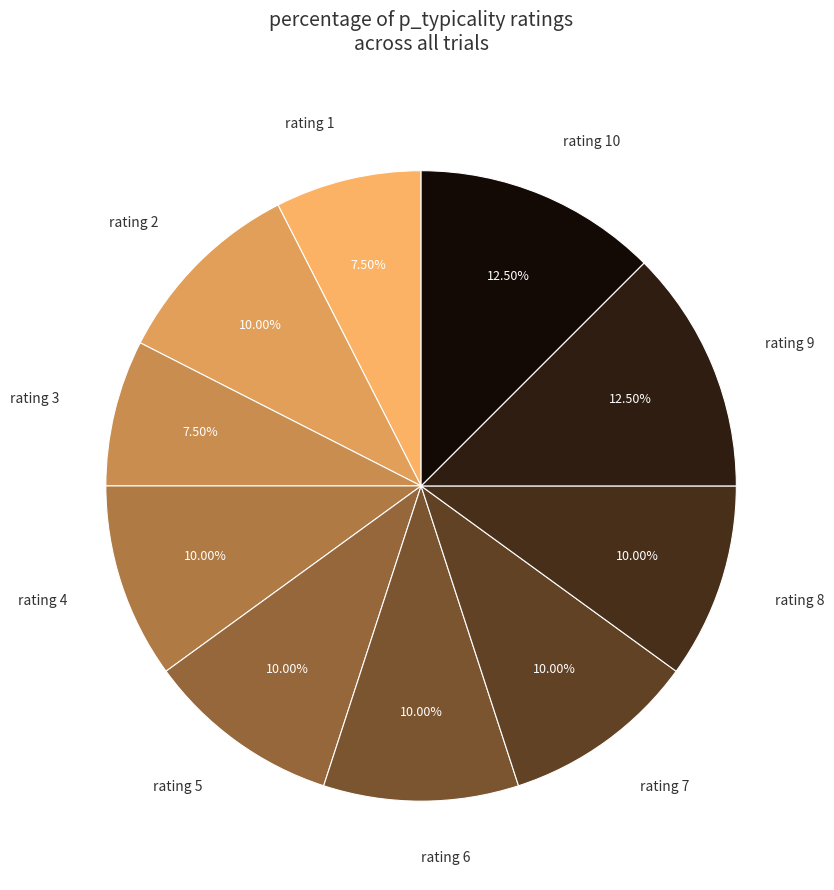

To the nearest percent, what is the average slice percentage?

10%